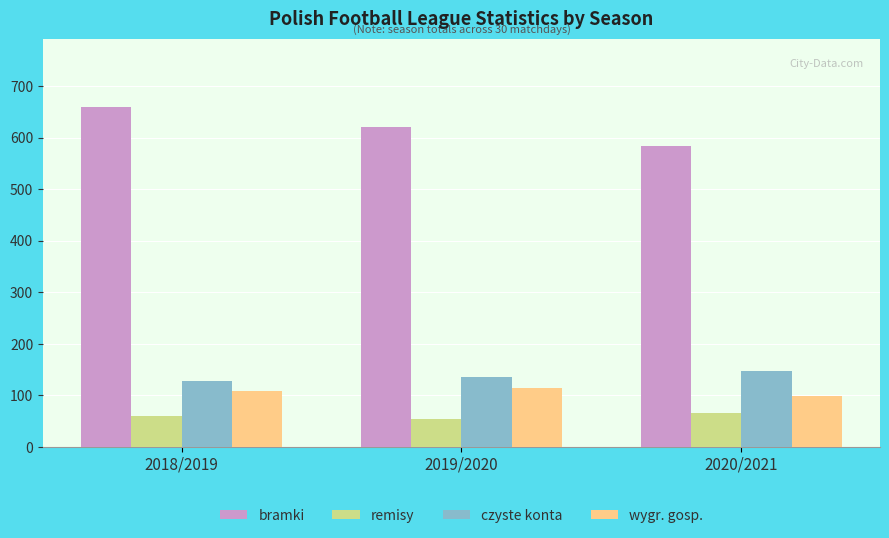

What value does the bramki series have at 2018/2019?

660